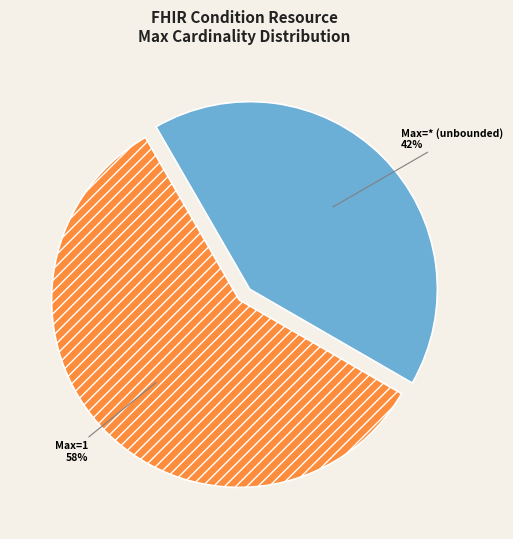

Count the number of slices in the pie.

2